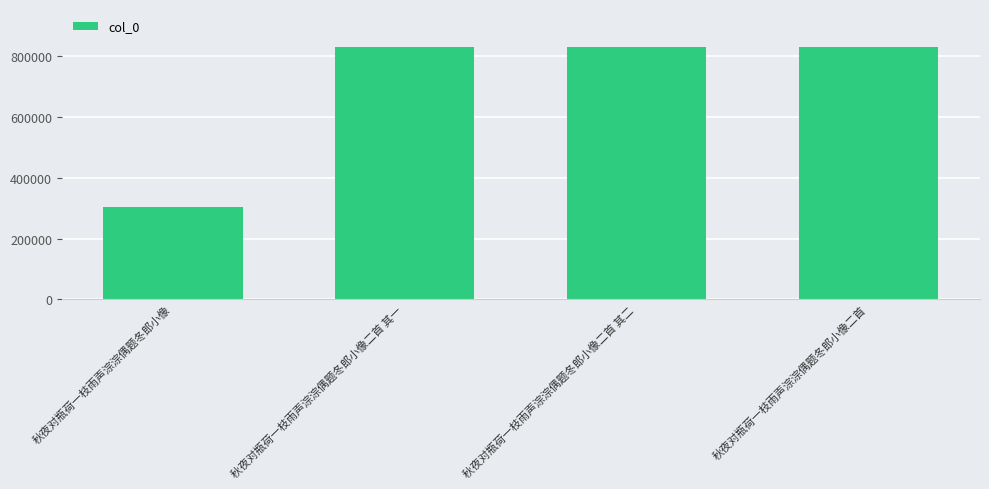

What is the ratio of the value at 秋夜对瓶荷一枝雨声淙淙偶题冬郎小像 to the value at 秋夜对瓶荷一枝雨声淙淙偶题冬郎小像二首?

0.4